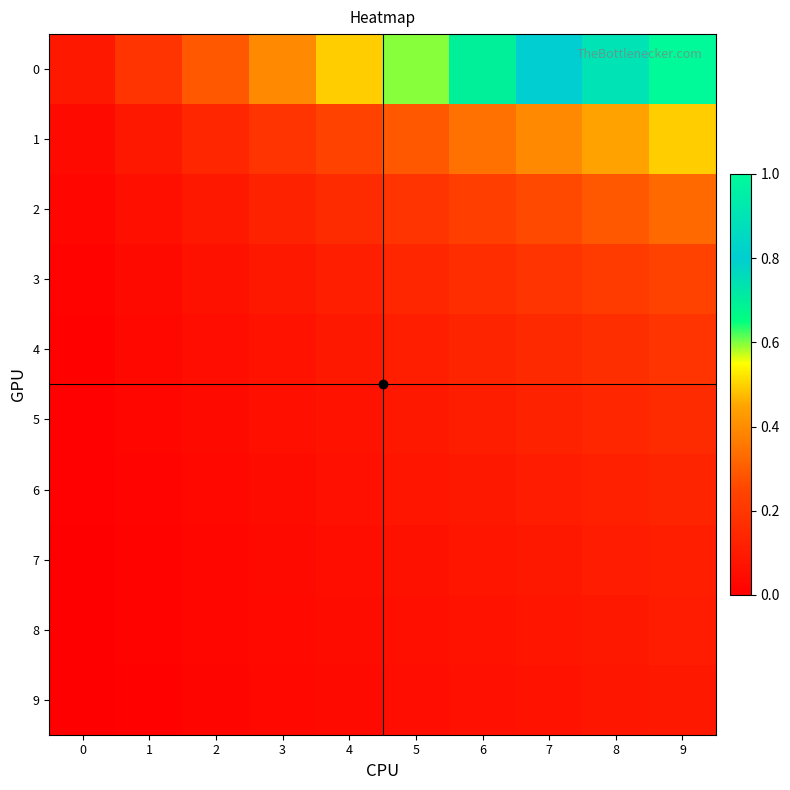

At how many categories does at least one series exceed 0?

10